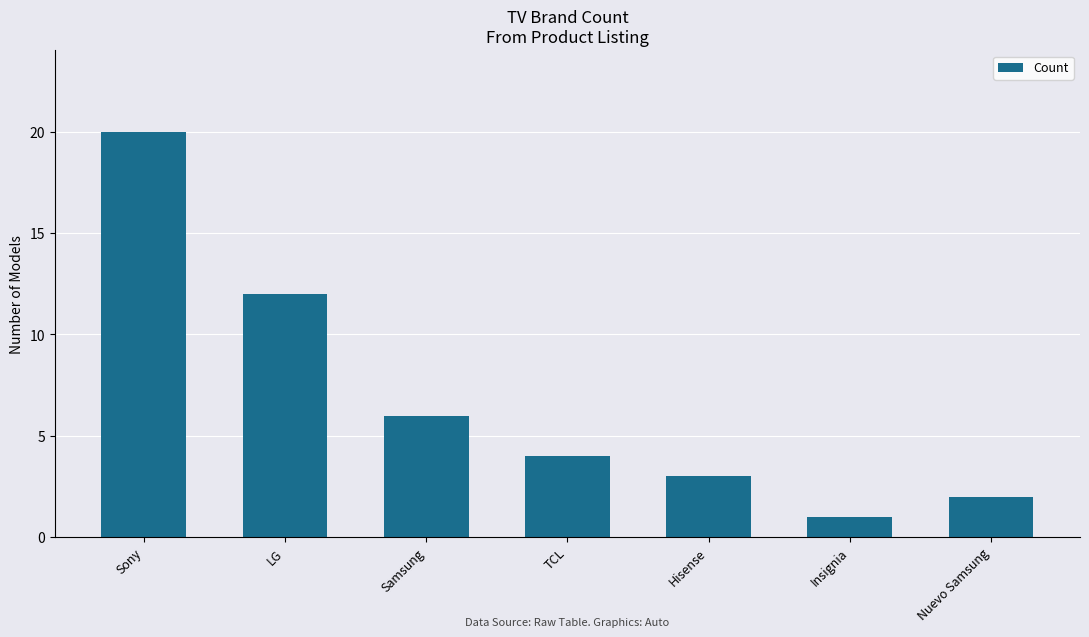

At which category does the chart reach its peak across all series?

Sony